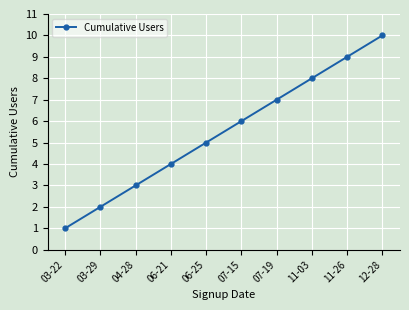

What is the value of the 1st point from the left?

1